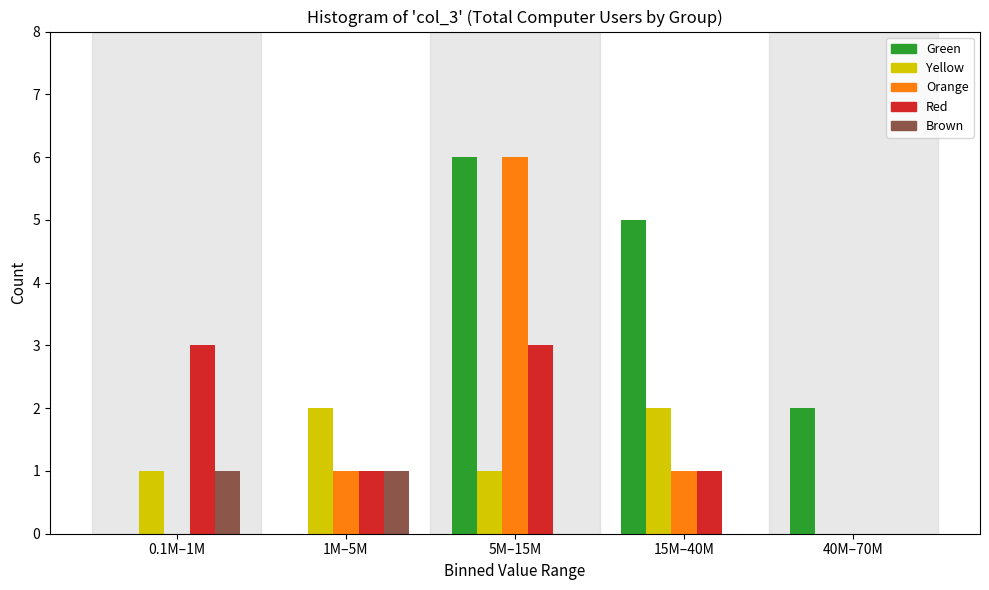

Reading left to right, what are all the values shown in this chart?

Green: 0.1M–1M=0	1M–5M=0	5M–15M=6	15M–40M=5	40M–70M=2
Yellow: 0.1M–1M=1	1M–5M=2	5M–15M=1	15M–40M=2	40M–70M=0
Orange: 0.1M–1M=0	1M–5M=1	5M–15M=6	15M–40M=1	40M–70M=0
Red: 0.1M–1M=3	1M–5M=1	5M–15M=3	15M–40M=1	40M–70M=0
Brown: 0.1M–1M=1	1M–5M=1	5M–15M=0	15M–40M=0	40M–70M=0